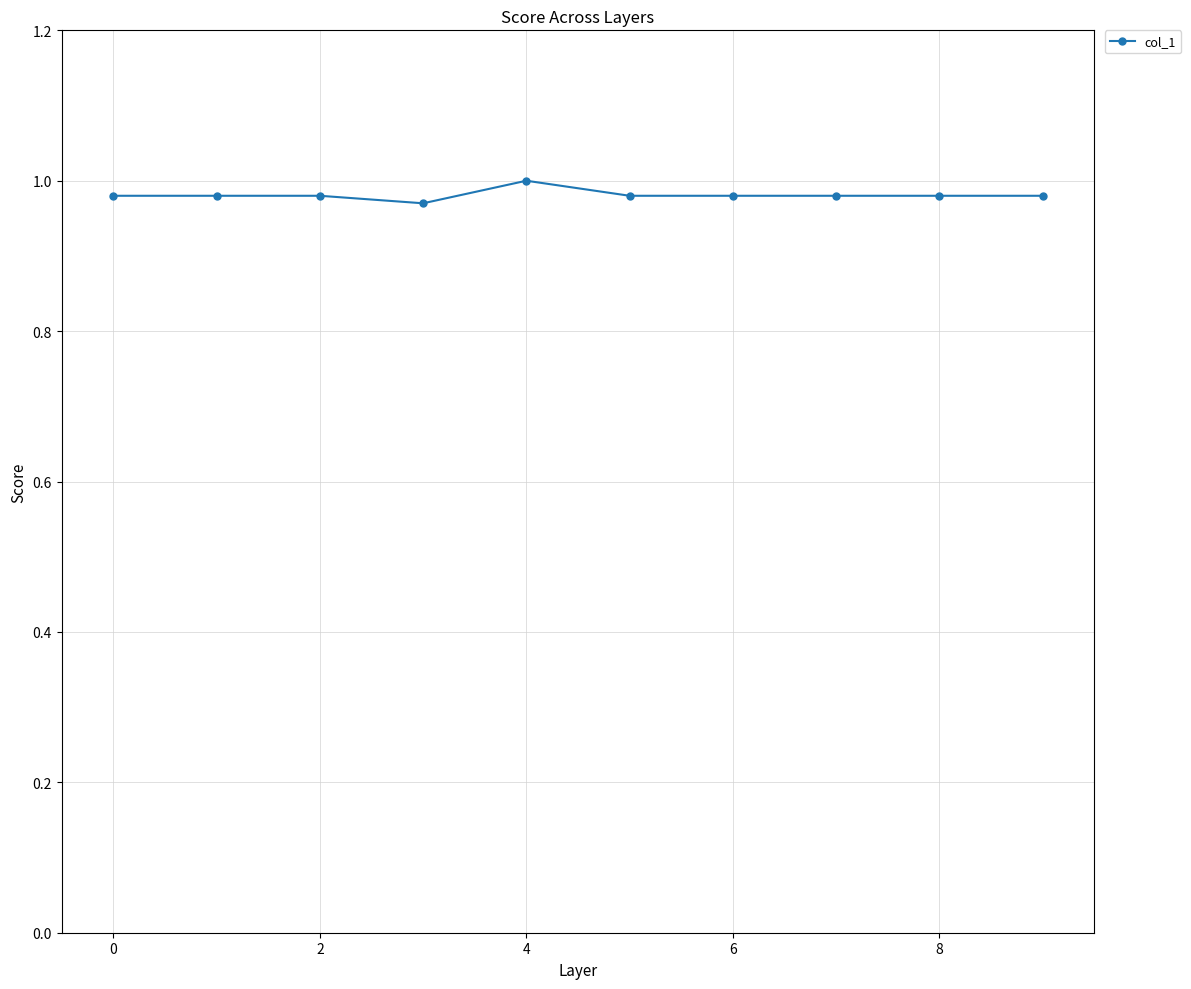

How many lines are shown in the chart?

1